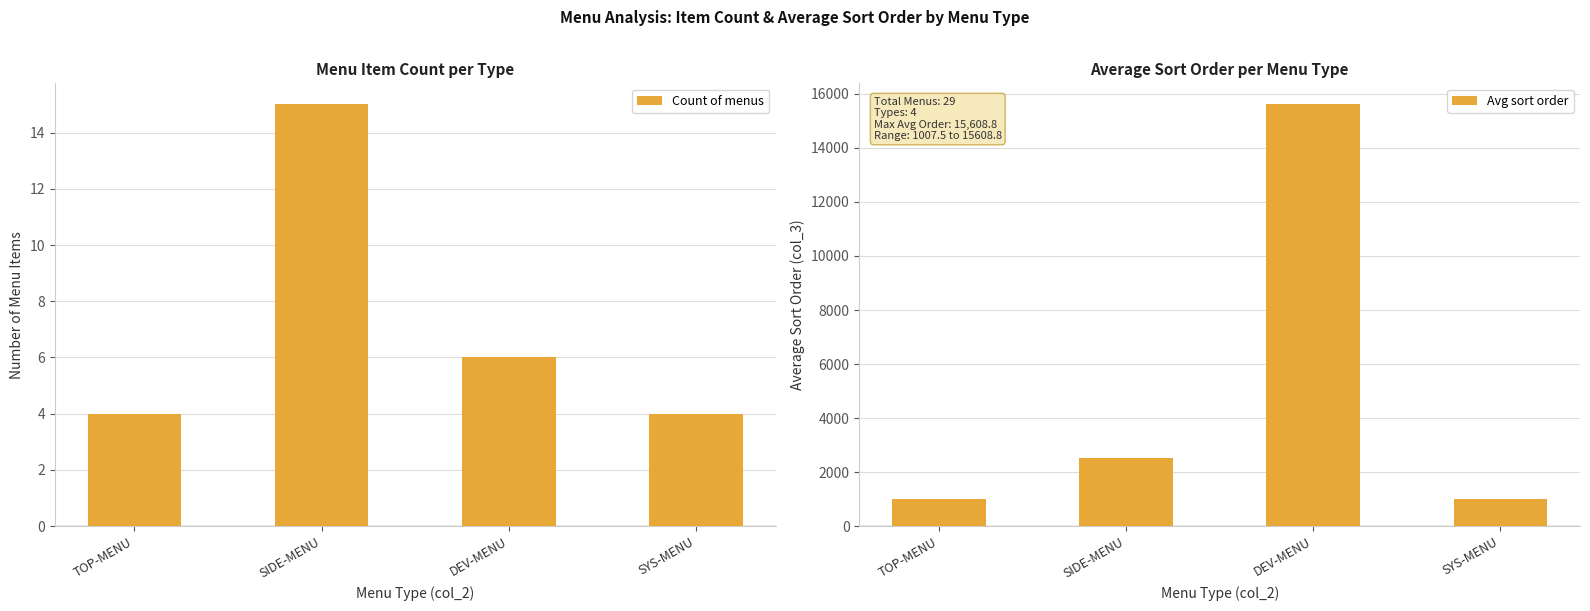

What is the spread (max minus min) of values at SIDE-MENU?

2493.0